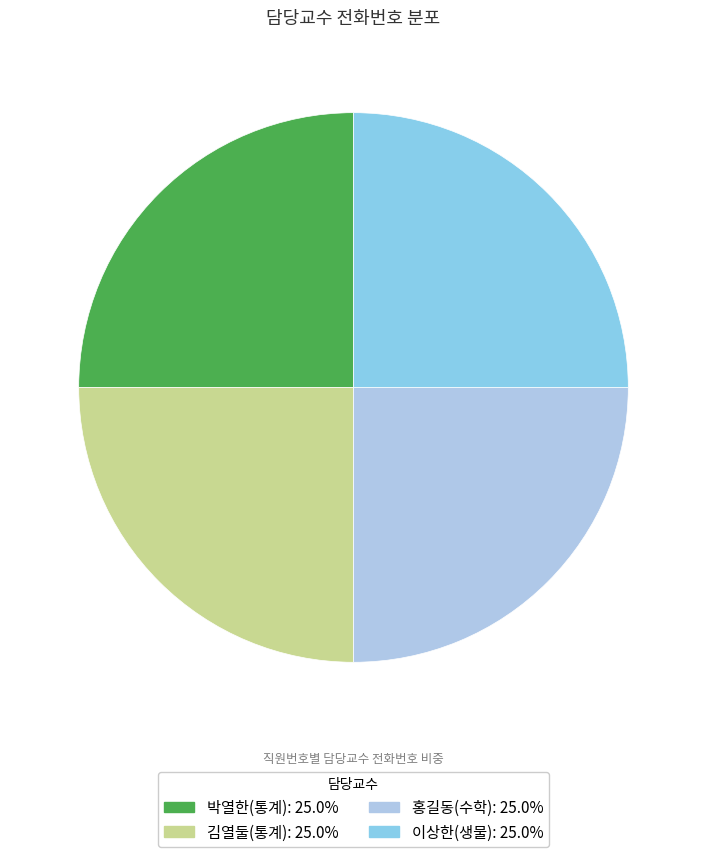

How many segments does this pie chart have?

4